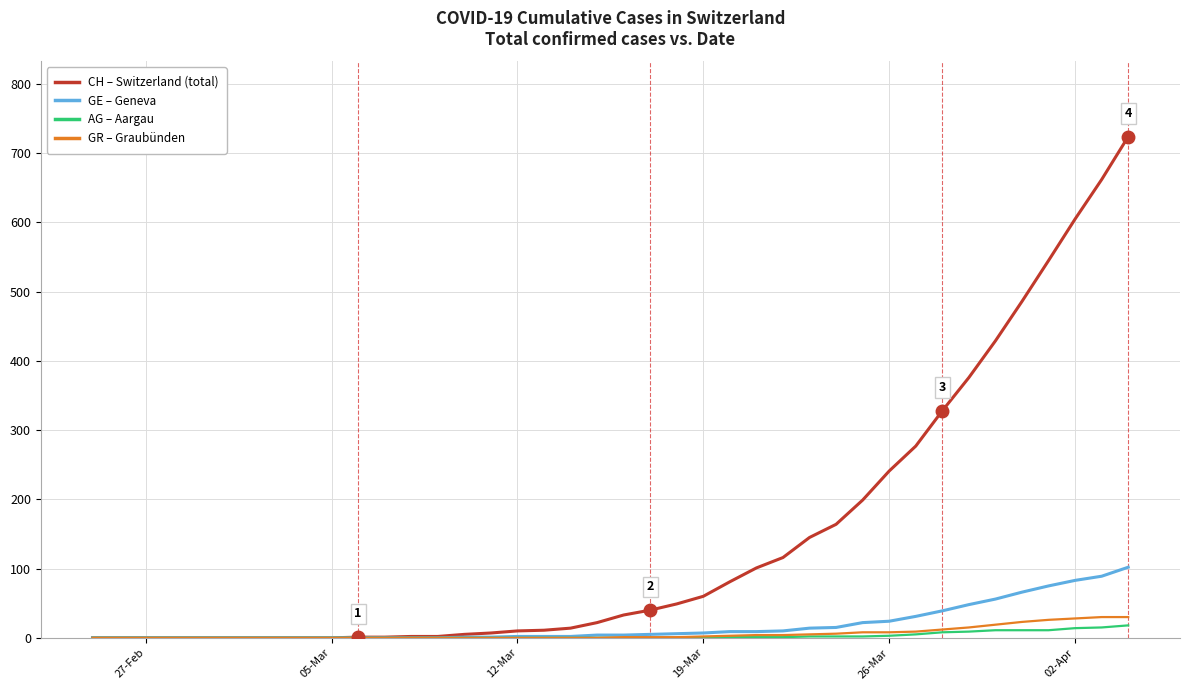

What is the maximum value shown in the chart?

724